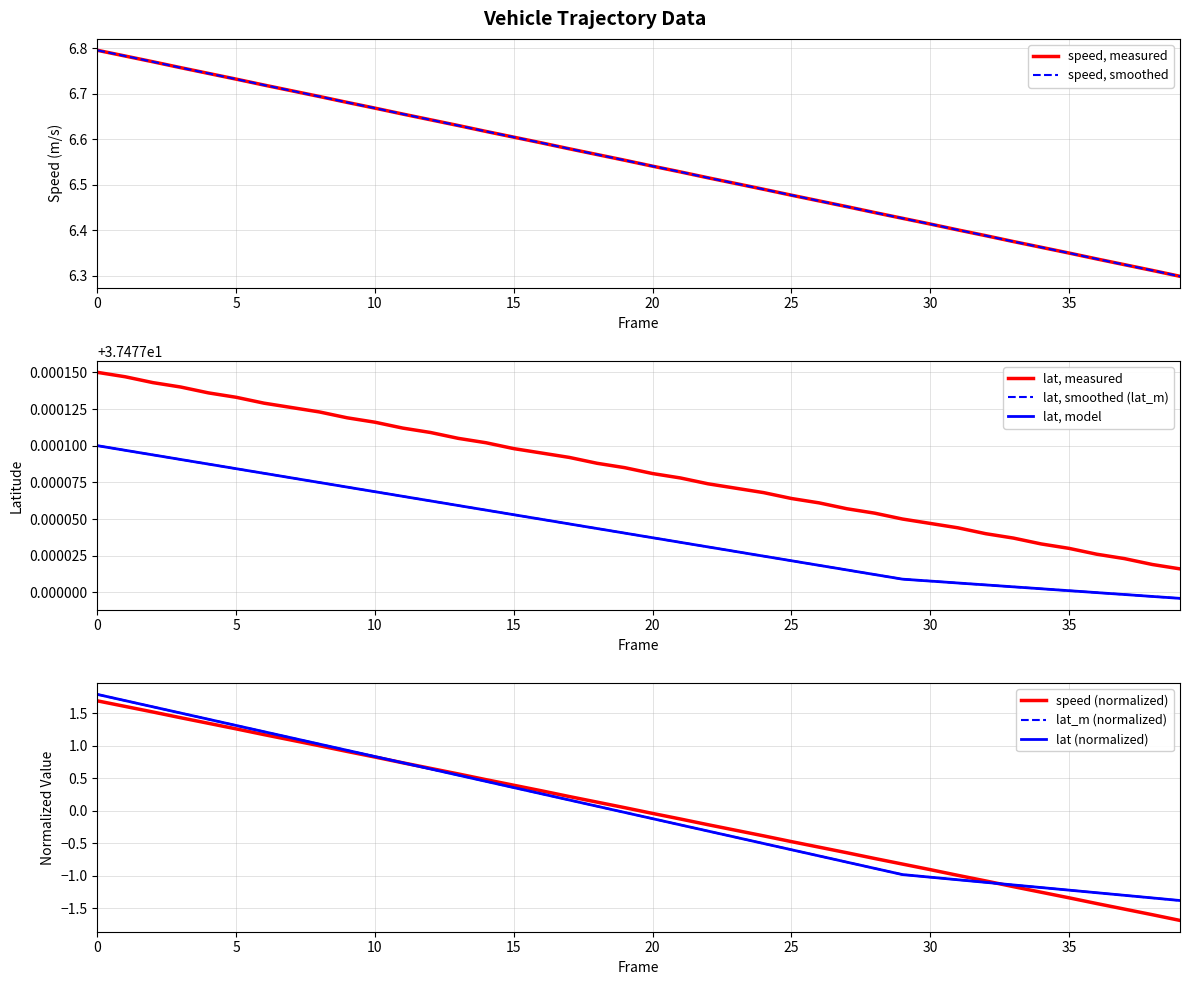

At how many categories does at least one series exceed 6?

40